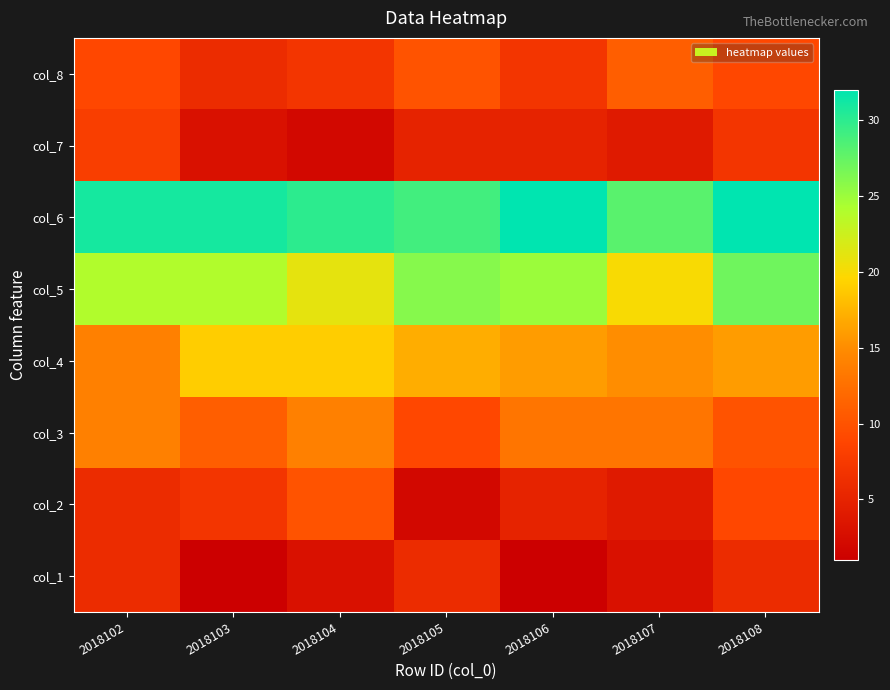

What is the spread (max minus min) of values at 2018106?

31